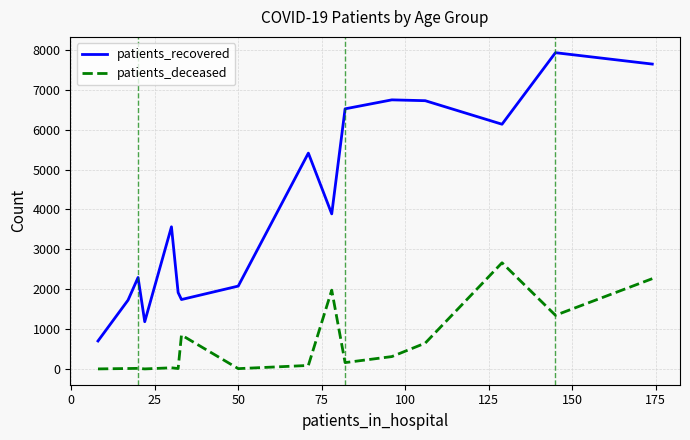

True or false: patients_deceased and patients_recovered intersect in this chart.

False